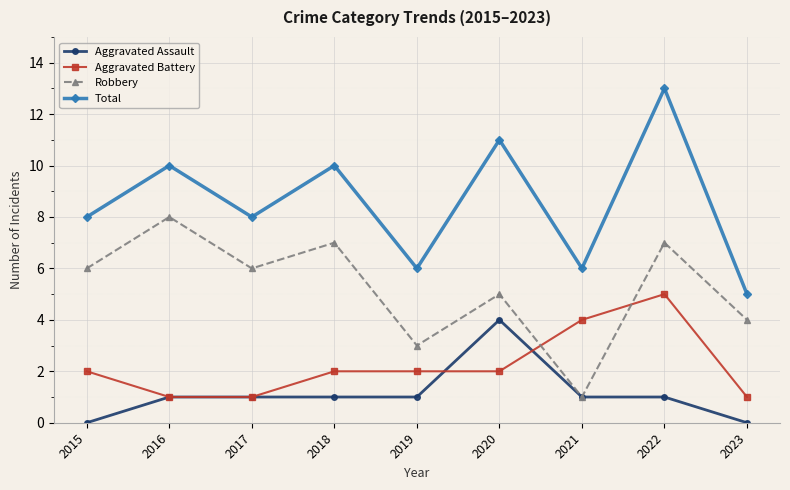

What is the greatest value displayed?

13